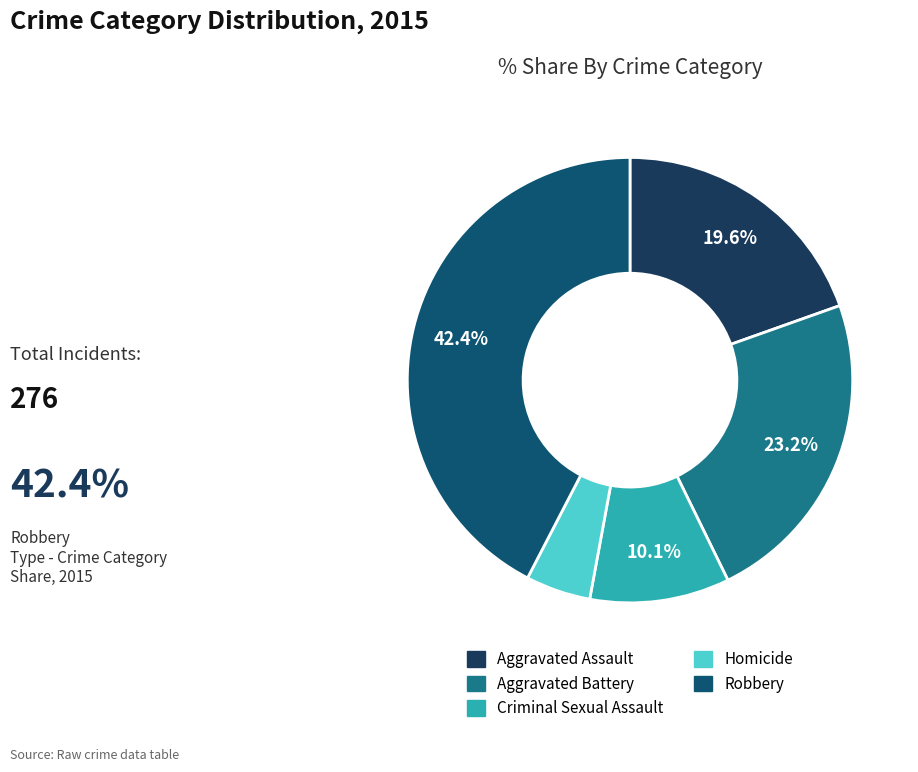

Rank the categories by value from lowest to highest.

Homicide, Criminal Sexual Assault, Aggravated Assault, Aggravated Battery, Robbery